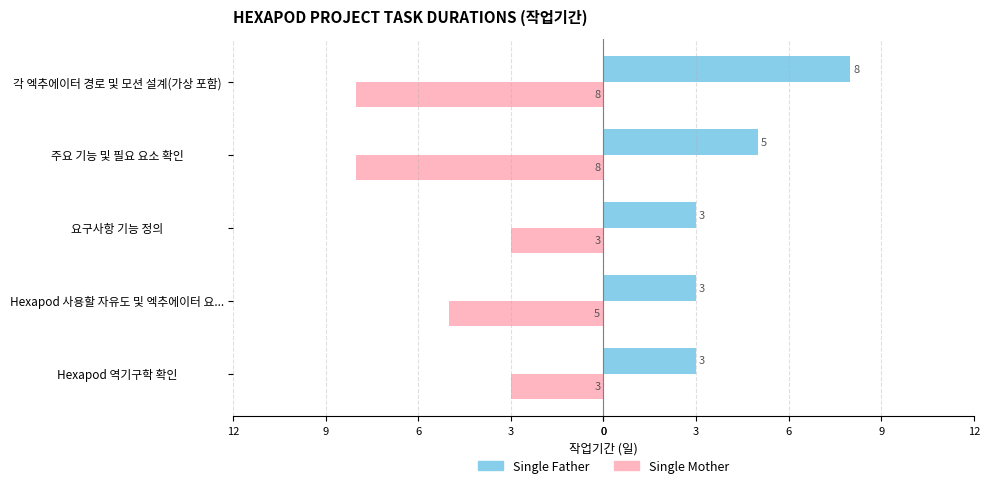

List the series in order of their peak value, highest first.

Single Father, Single Mother